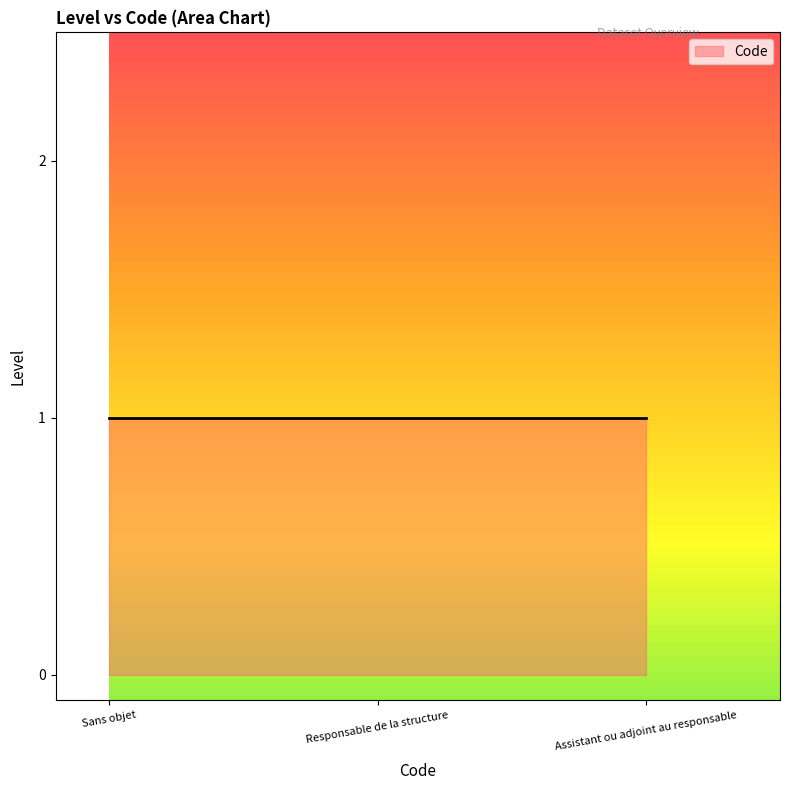

Where is the data nearest to the value 1?

Responsable de la structure